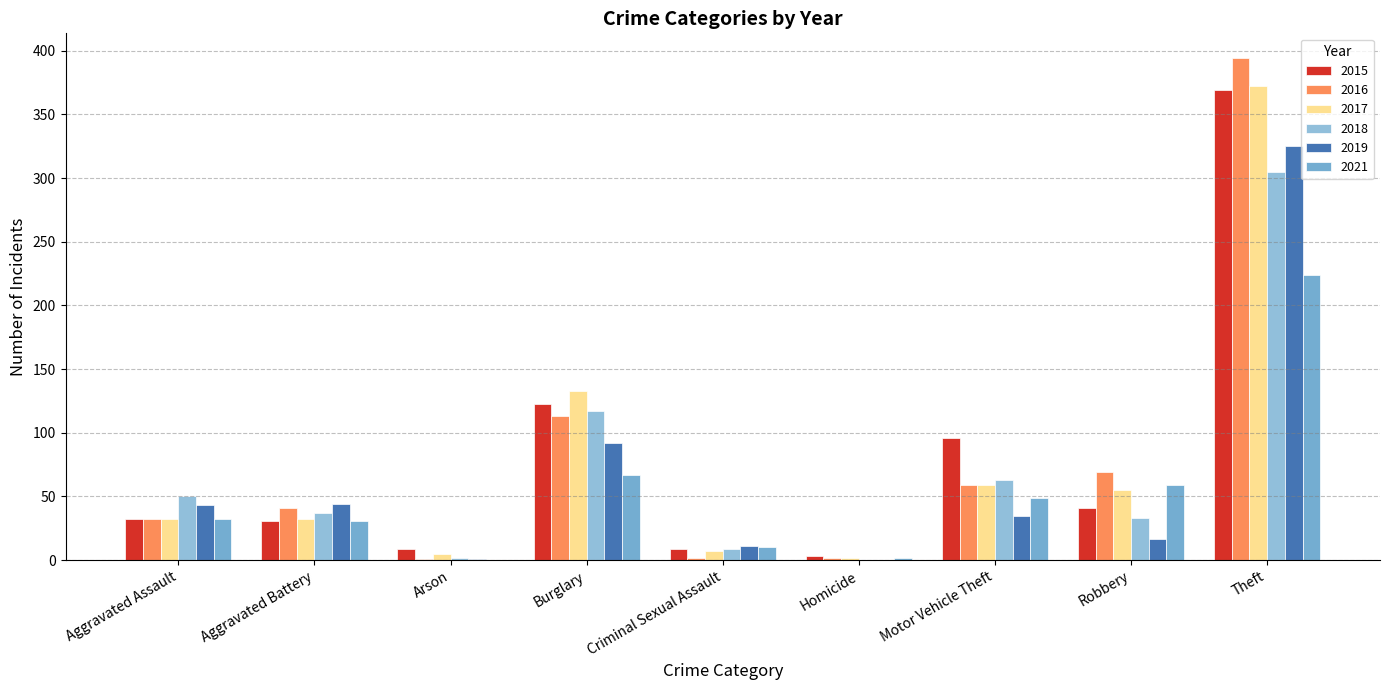

Are the bars horizontal?

No